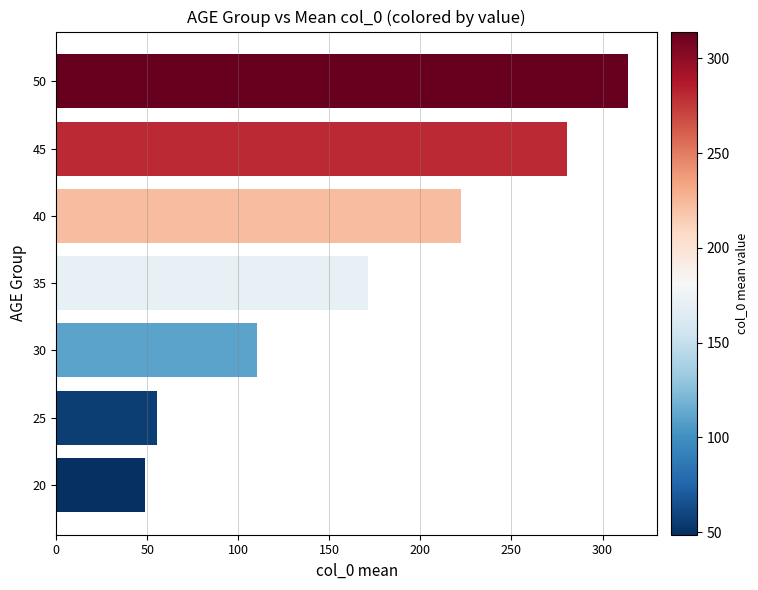

What is the difference between the second highest and second lowest values?

224.8